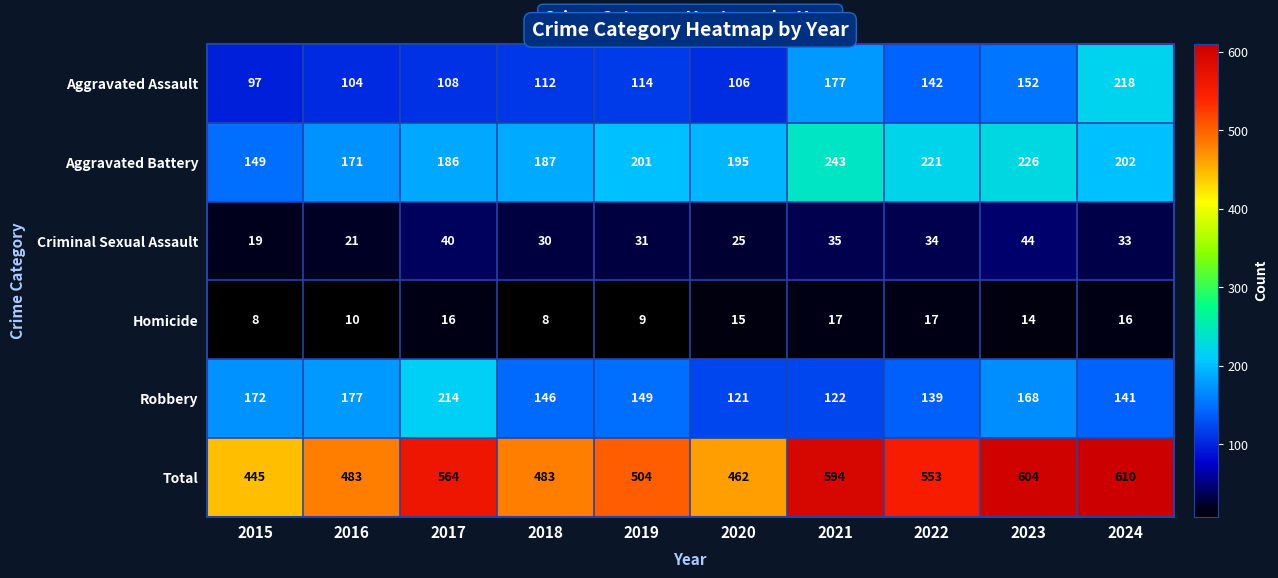

Is it true that Aggravated Assault equals 174 at 2019?

False